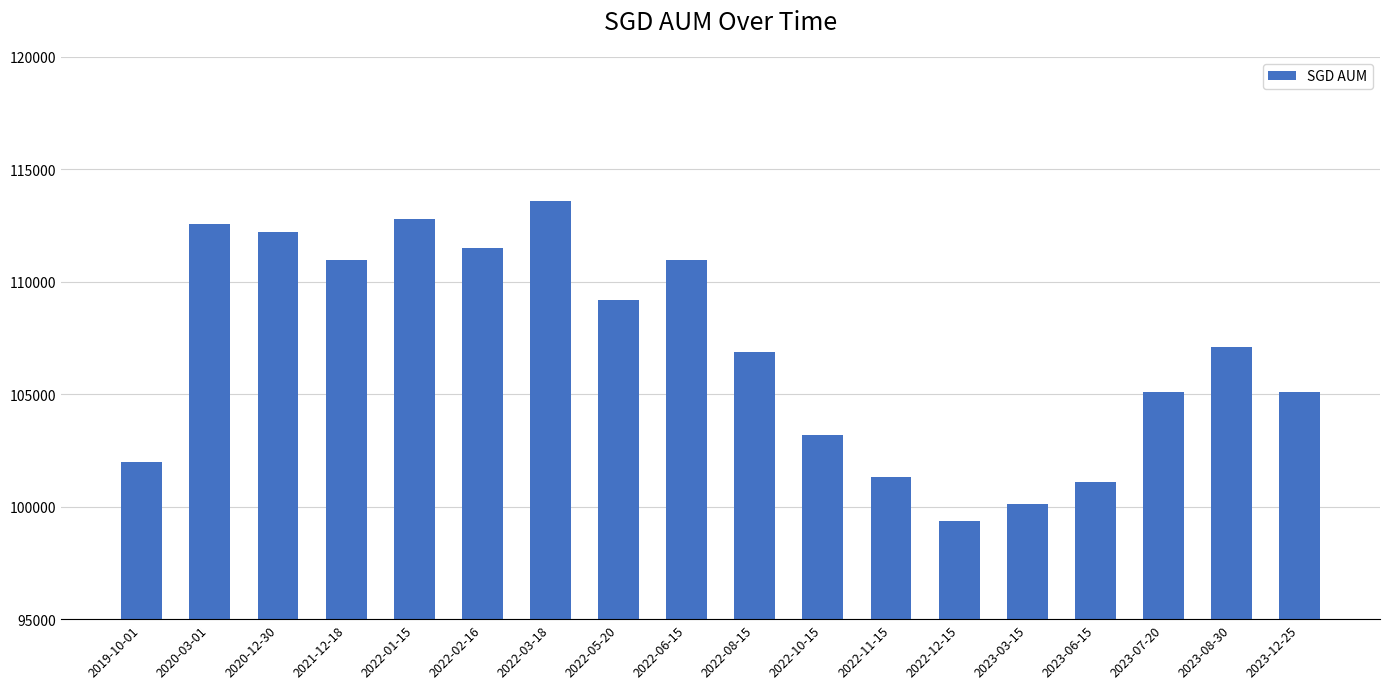

At which category does the chart reach its minimum across all series?

2022-12-15